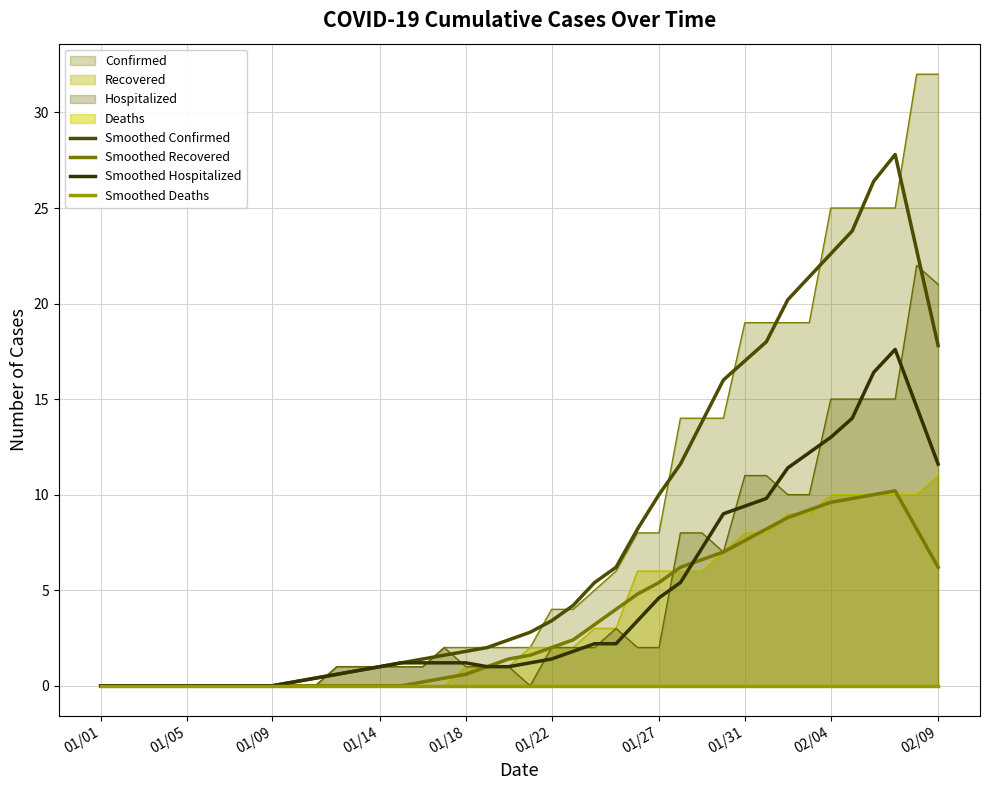

The Smoothed Recovered series shows 0.0 at 01/05. True or false?

True